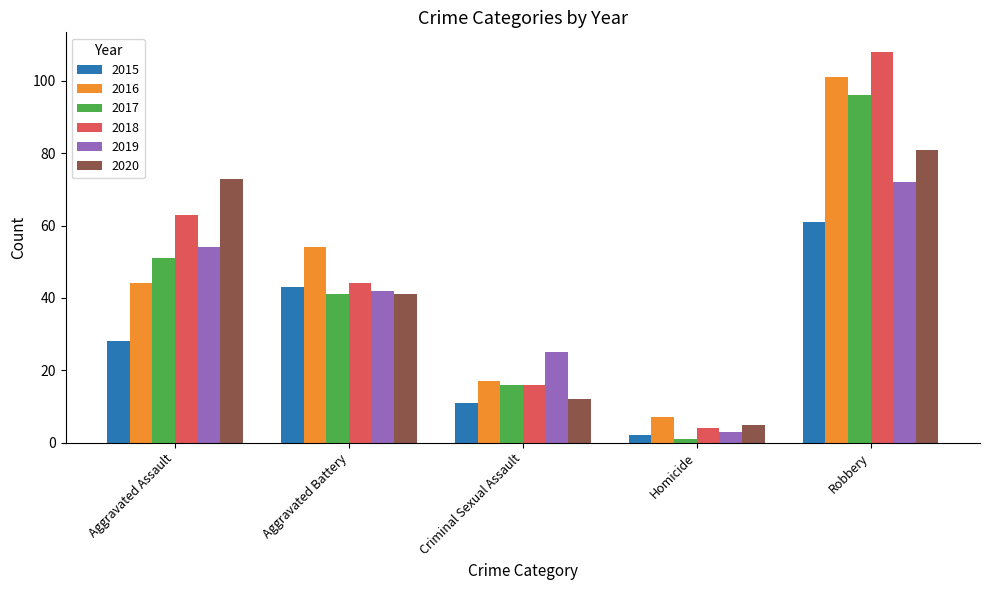

At which label does 2020 first exceed 41?

Aggravated Assault